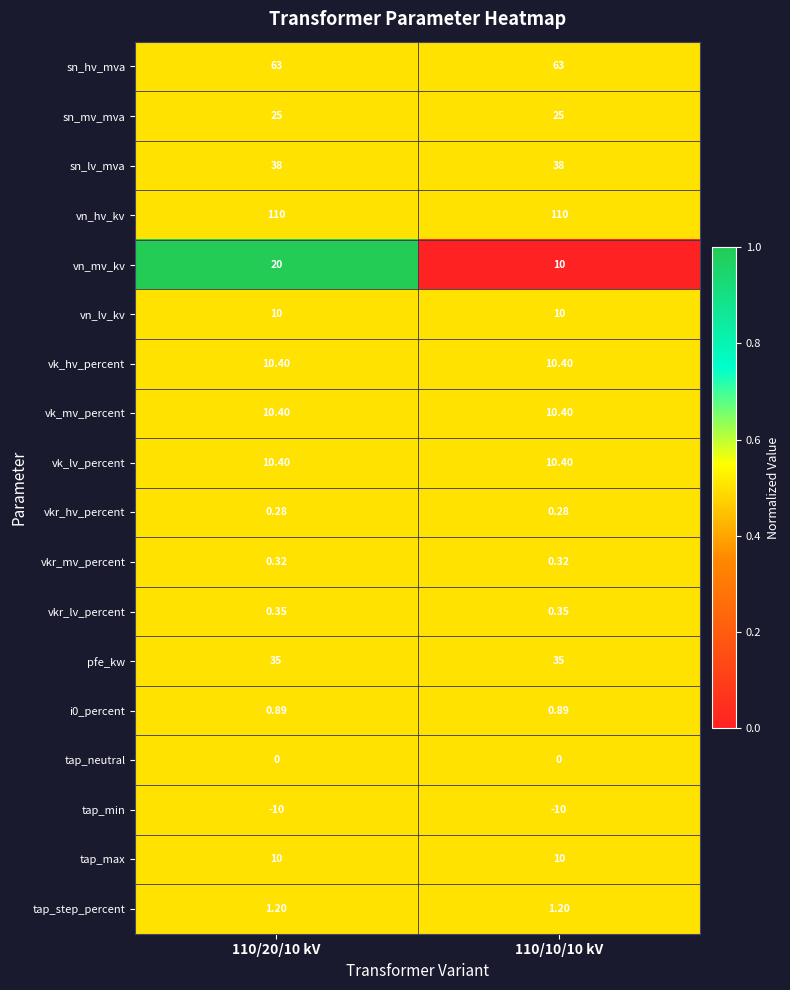

Between 110/20/10 kV and 110/10/10 kV, which series saw the biggest shift?

vn_mv_kv